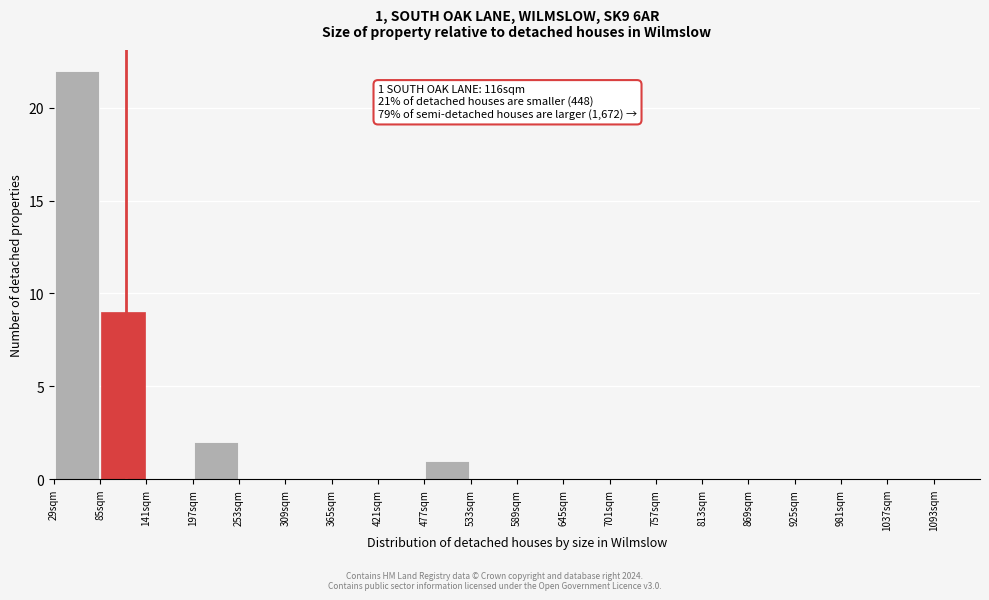

Which range on the x-axis has the tallest bar?

29 to 85